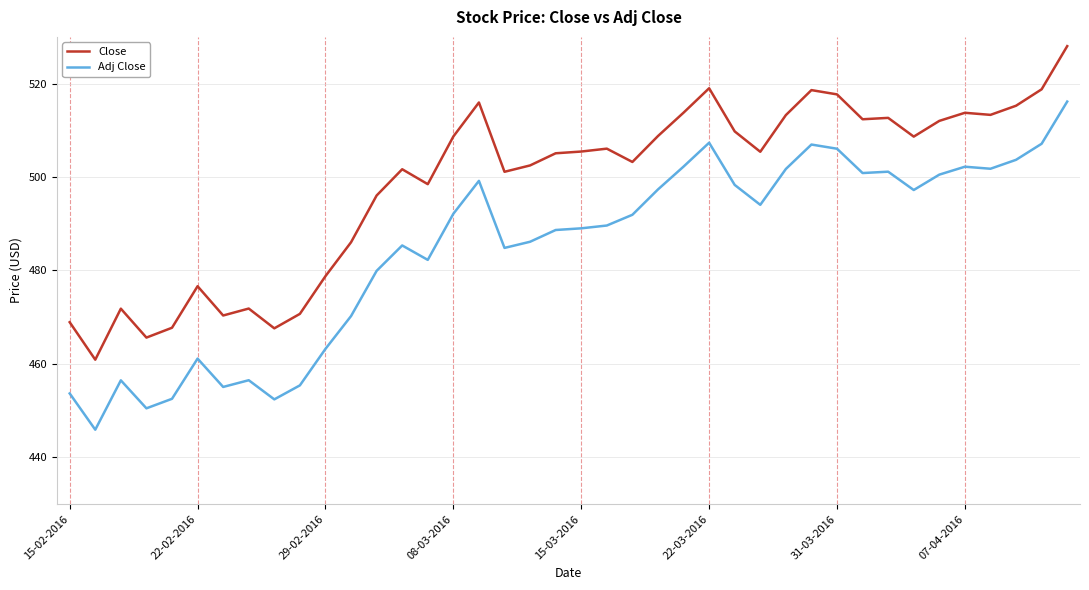

List the series in order of their peak value, highest first.

Close, Adj Close